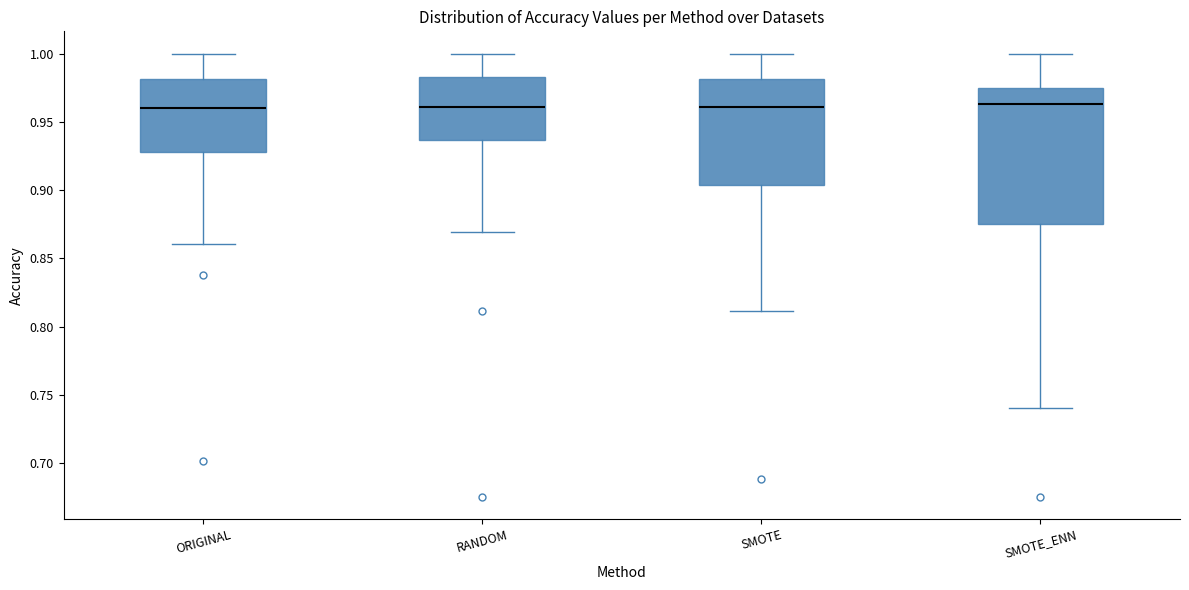

Comparing the boxes themselves (not the whiskers), which one is the tallest?

SMOTE_ENN